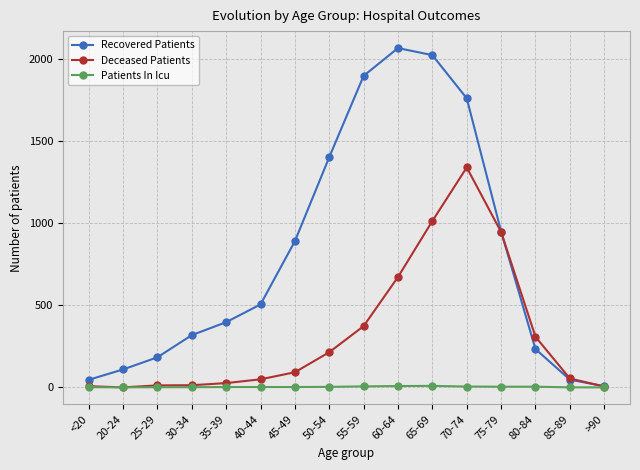

What is the average value of the Recovered Patients series?

802